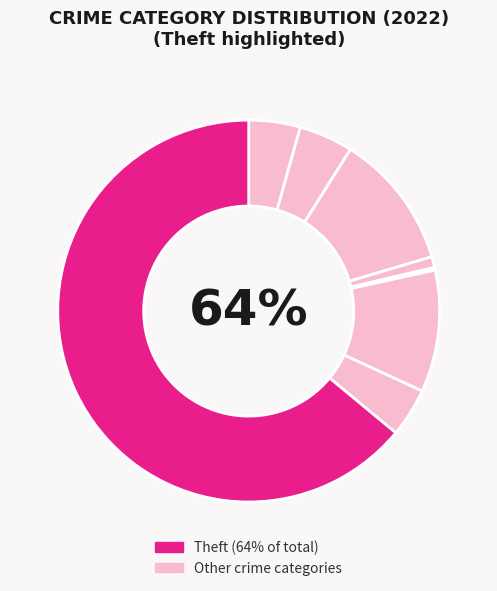

Does any single category account for the majority?

Yes